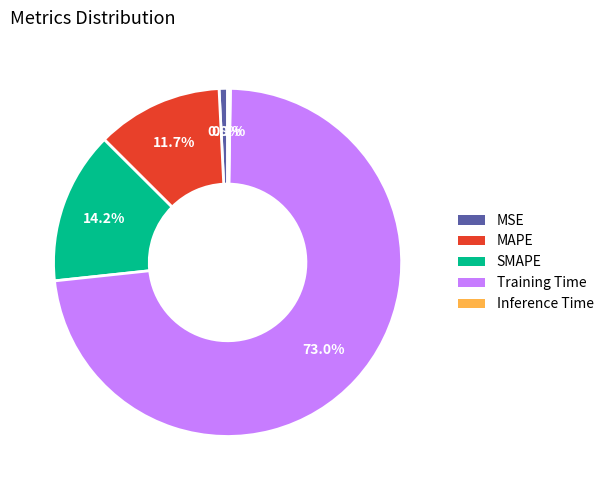

Which slice represents more than half of the pie?

Training Time